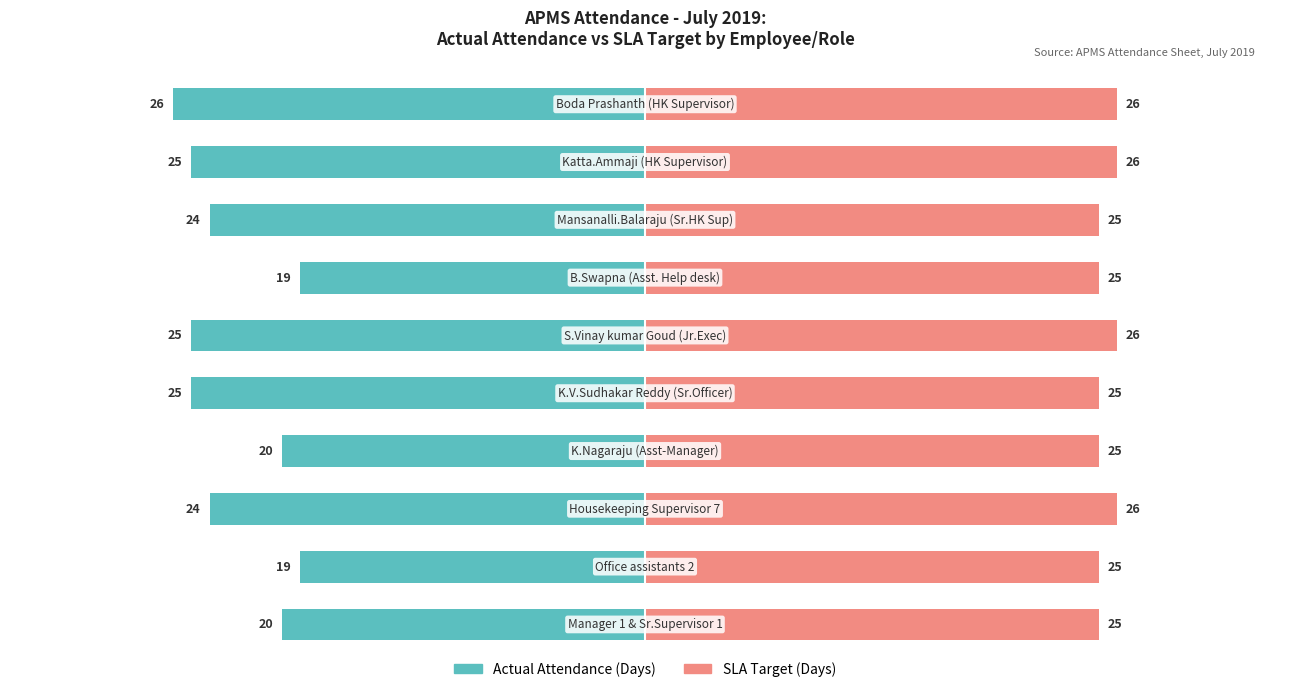

How many groups of bars are there?

10